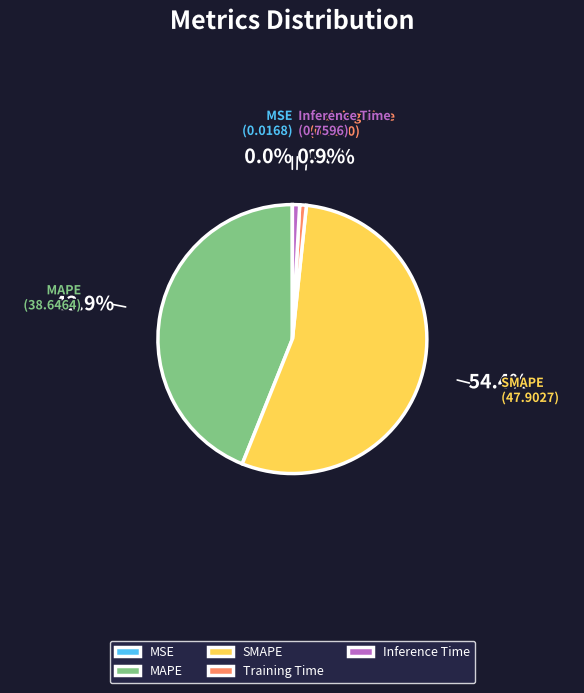

To the nearest percent, what is the difference between the largest and smallest slice percentages?

54%